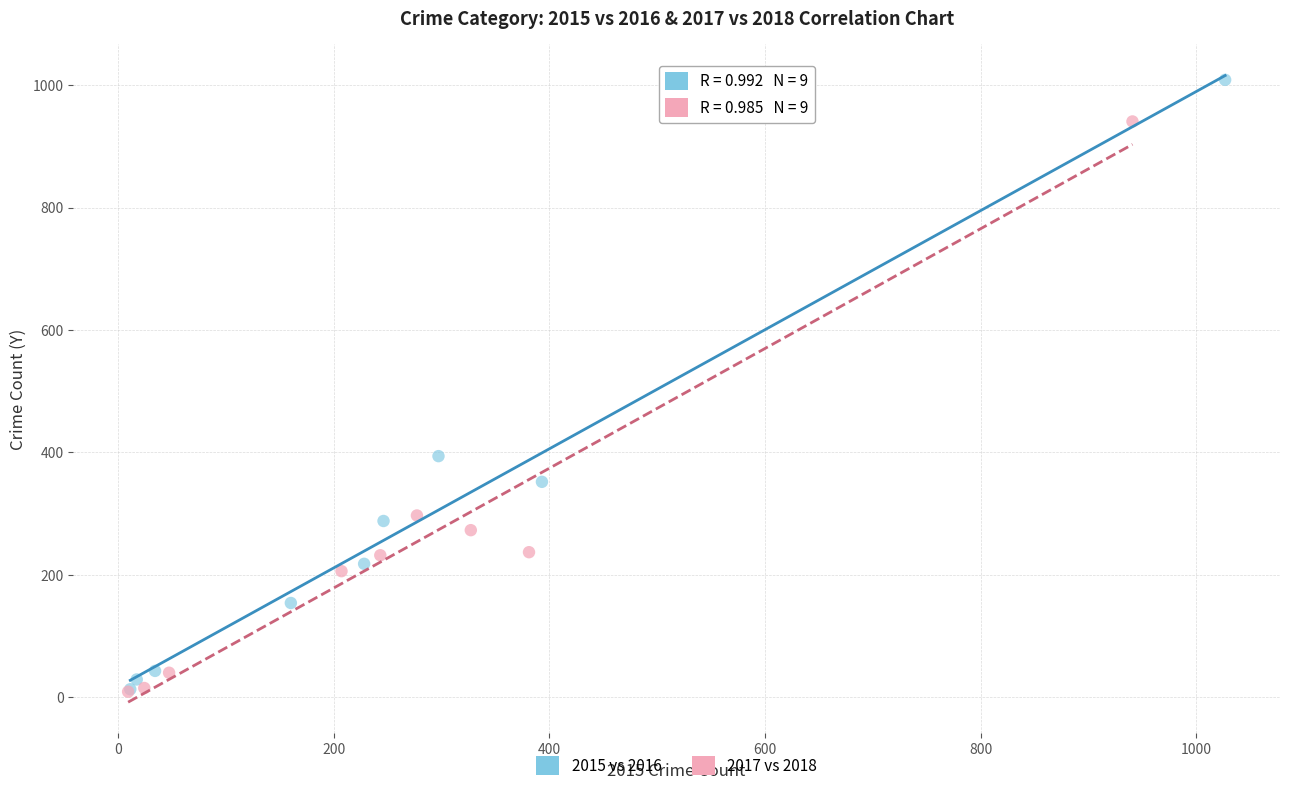

Which series reaches the maximum Y coordinate?

2015 vs 2016